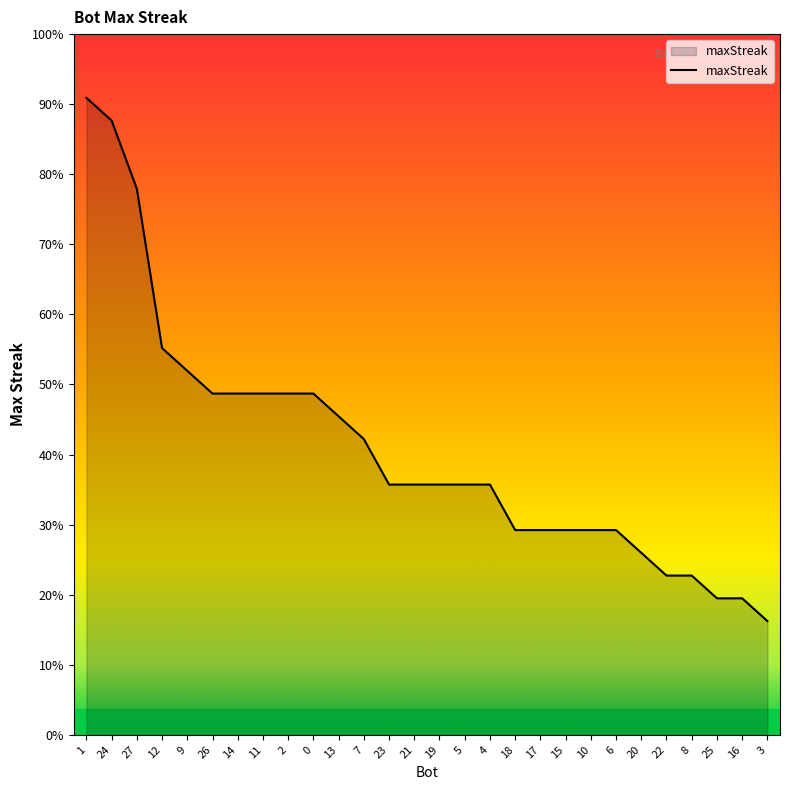

Does the chart display data point markers on the line(s)?

No